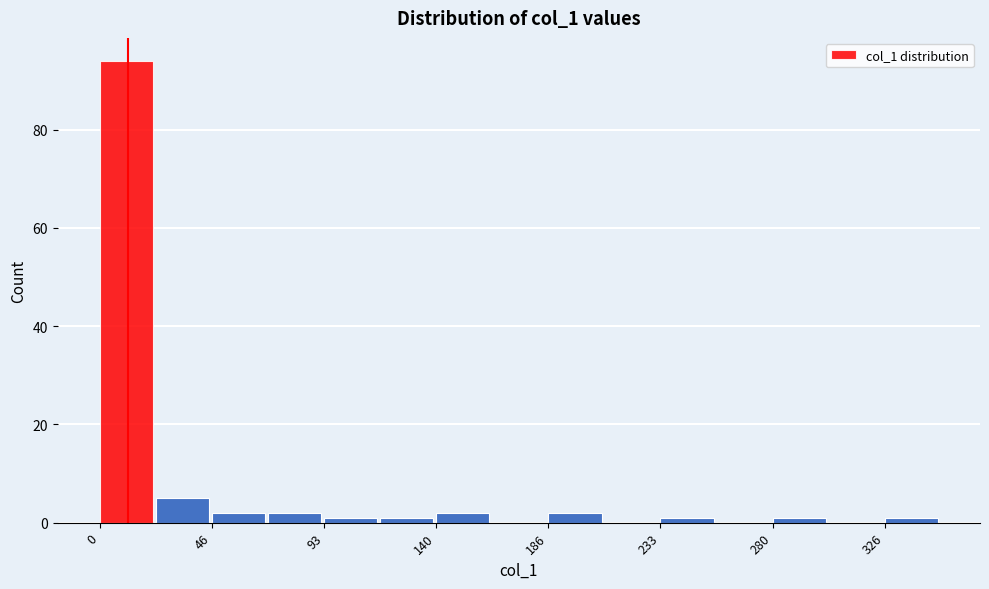

Over which range of the x-axis is the bar tallest?

0 to 25